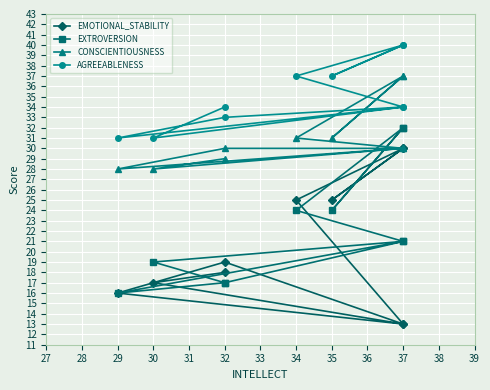

Count the number of categories in the chart.

10